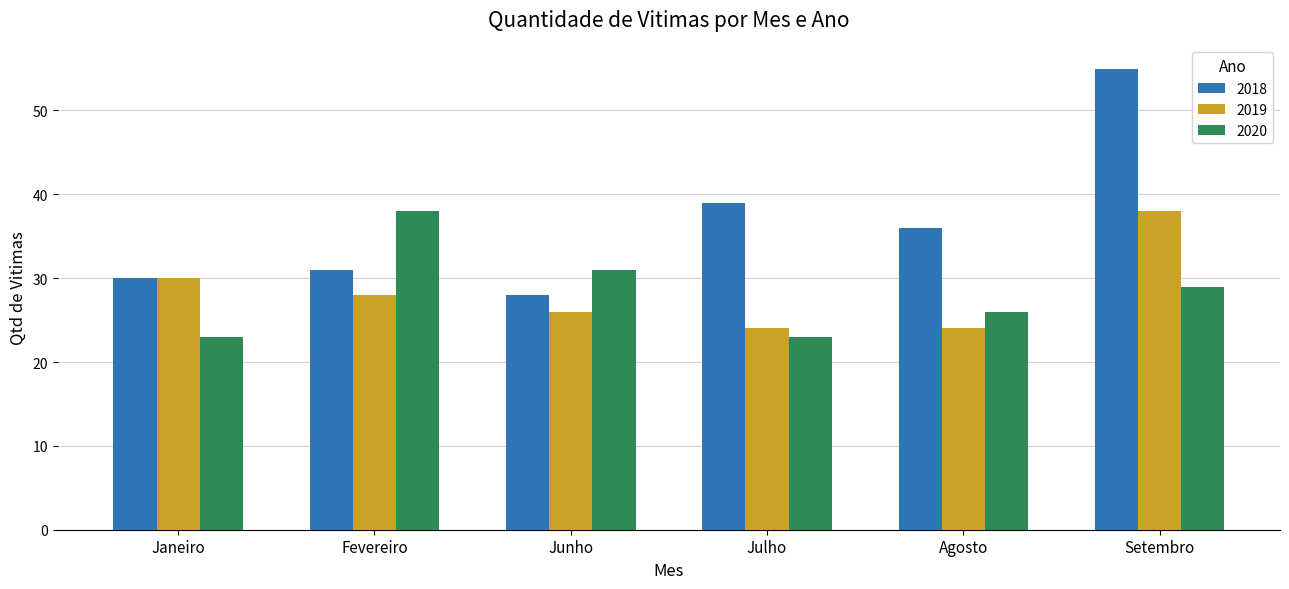

True or false: 2018 has a value of 10 at Julho.

False